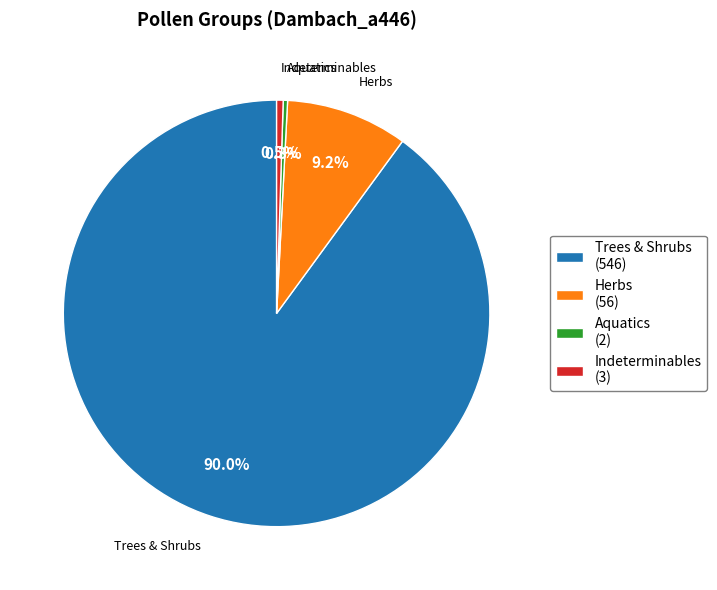

How many slices are in this pie chart?

4